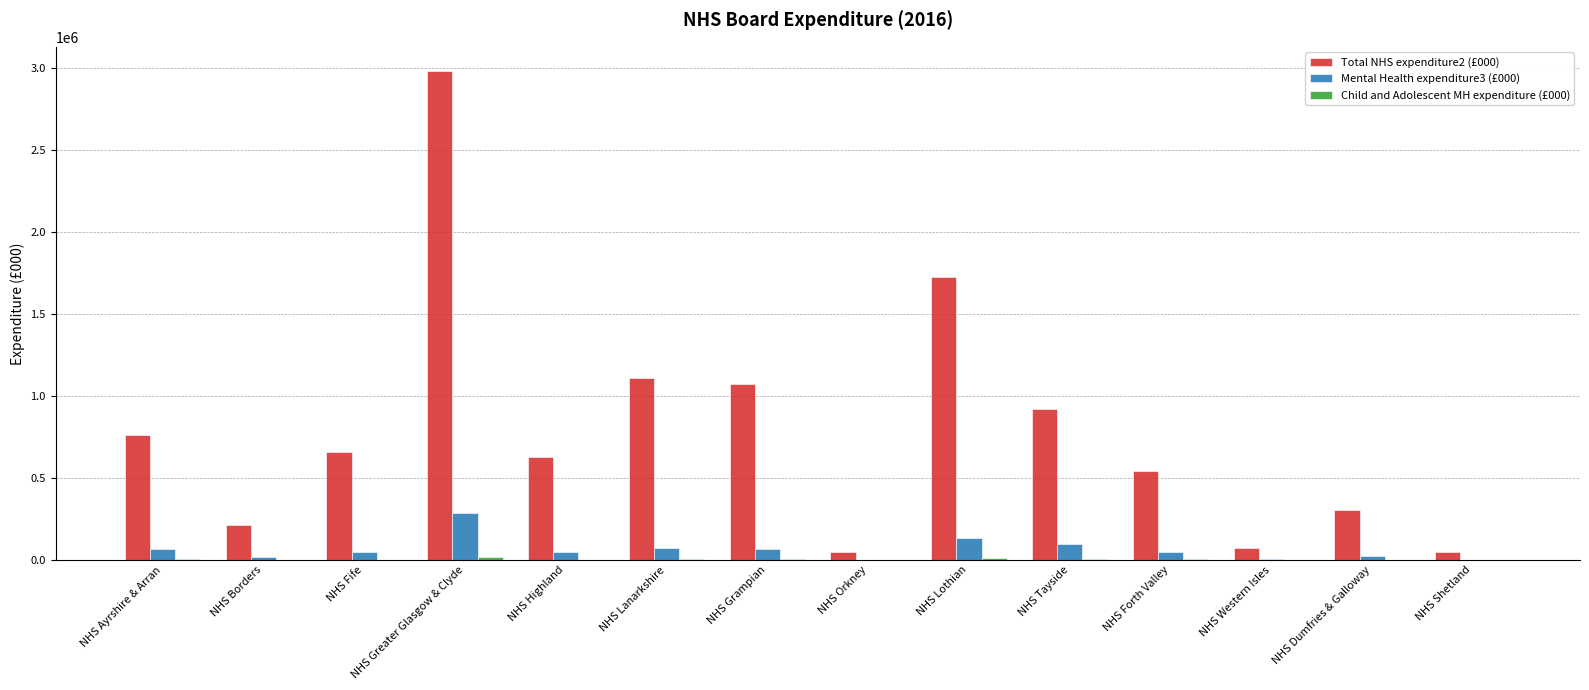

Are the bars grouped side by side (vs. stacked)?

Yes